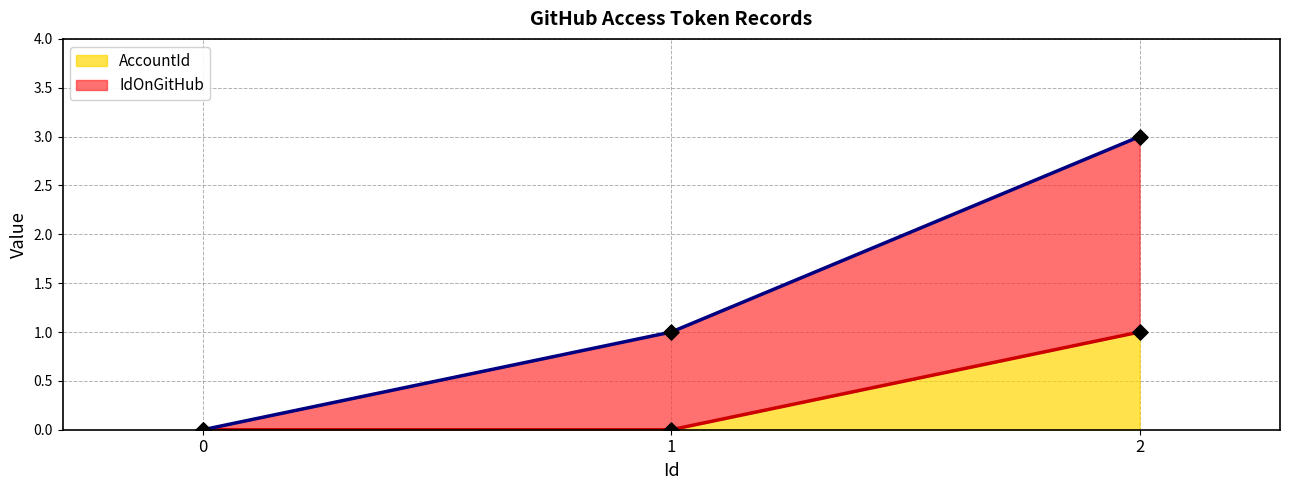

What are all the series names shown in the legend?

IdOnGitHub, AccountId